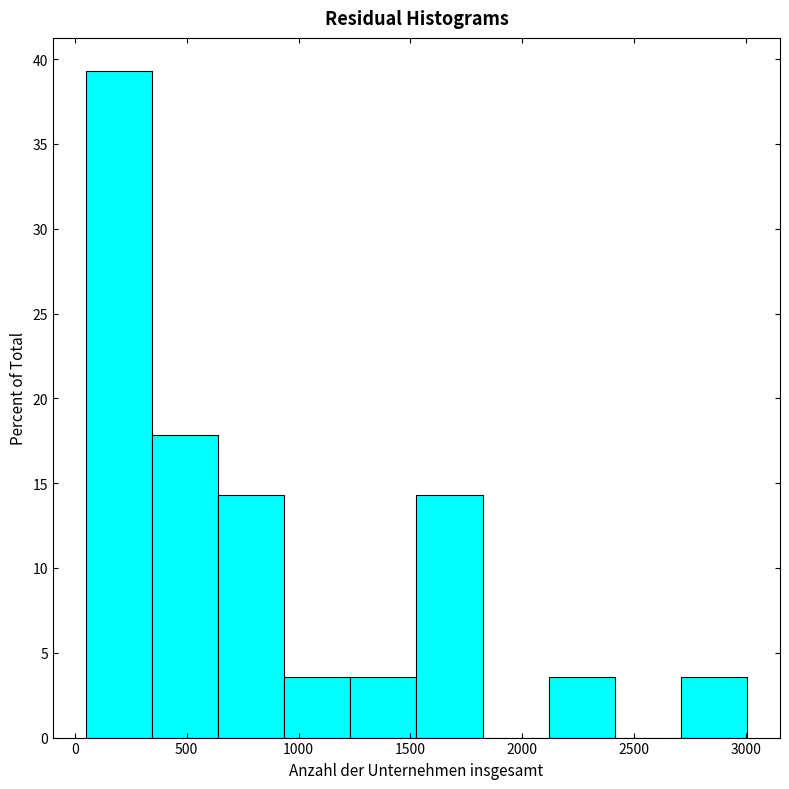

What is the height of the bar covering 1550 to 1800 on the x-axis? Neither the bar edges nor the heights are printed on the chart, so give them approximately, as read against the axes.

14.5